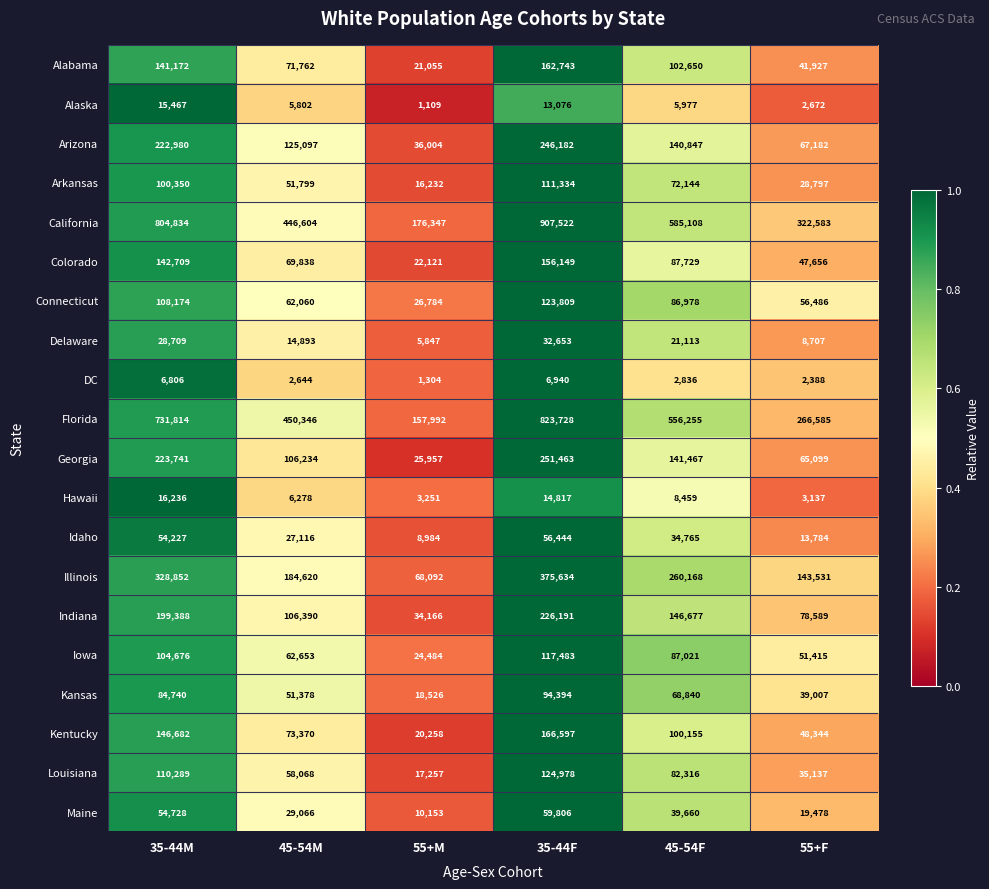

What is the sum of the Georgia values at 55+F and 55+M?

91056